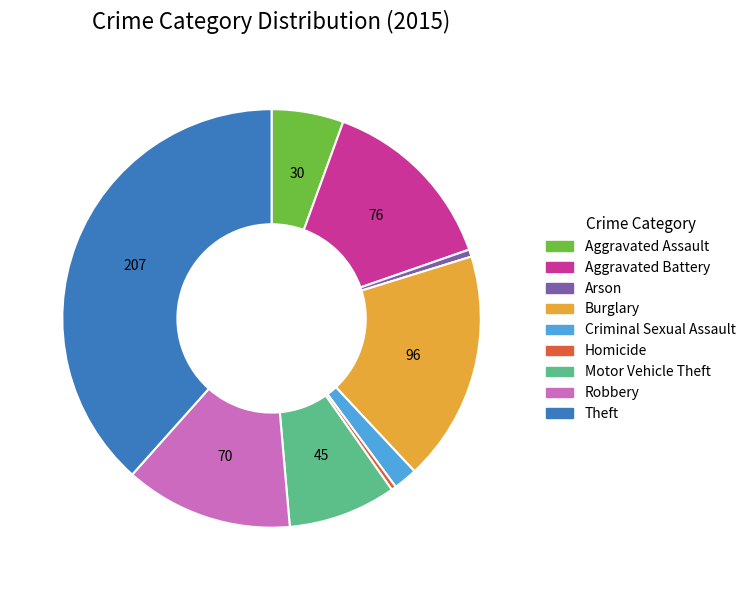

Is it true that Criminal Sexual Assault is 2% of the pie?

True